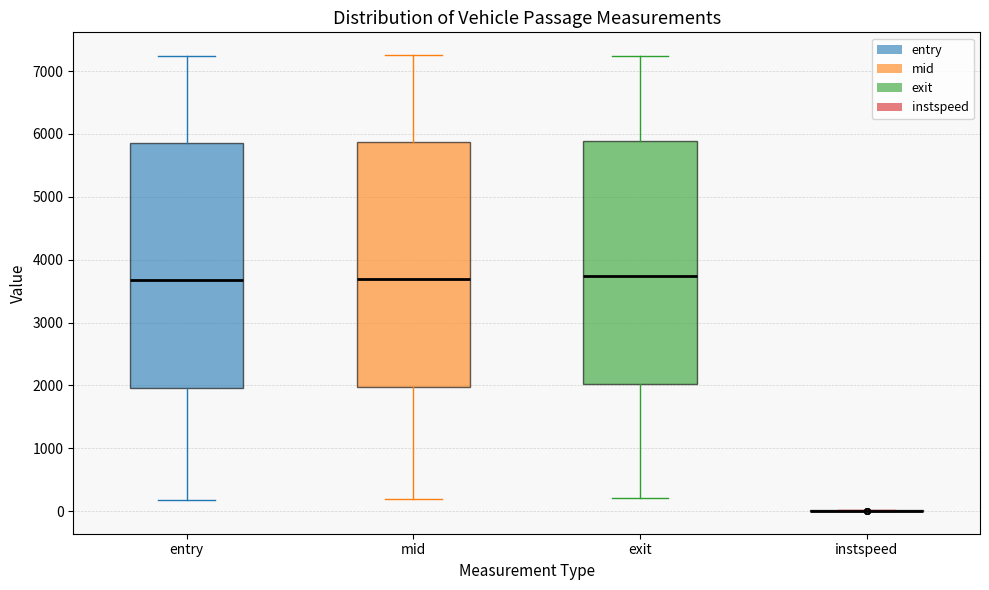

Reading left to right, read every box against the y-axis: the position of its median line, the range the box covers, and the ends of its whiskers. The values are not printed on the chart, so give them approximately, as read against the axis.

entry: median 3700, box 2000 to 5900, whiskers 200 to 7200
mid: median 3700, box 2000 to 5900, whiskers 200 to 7300
exit: median 3700, box 2000 to 5900, whiskers 200 to 7200
instspeed: box collapsed to a line at 0, whiskers 0 to 0